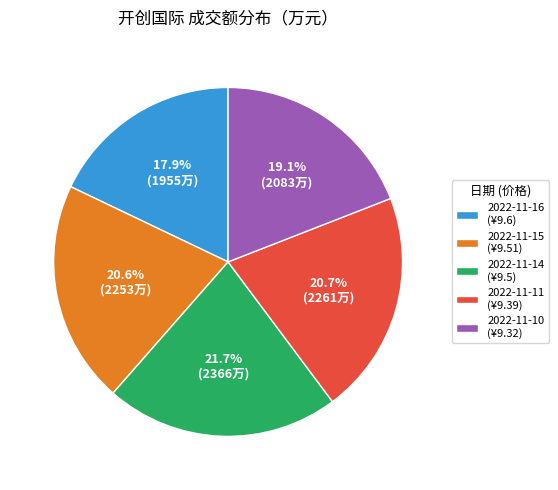

Count the number of slices in the pie.

5